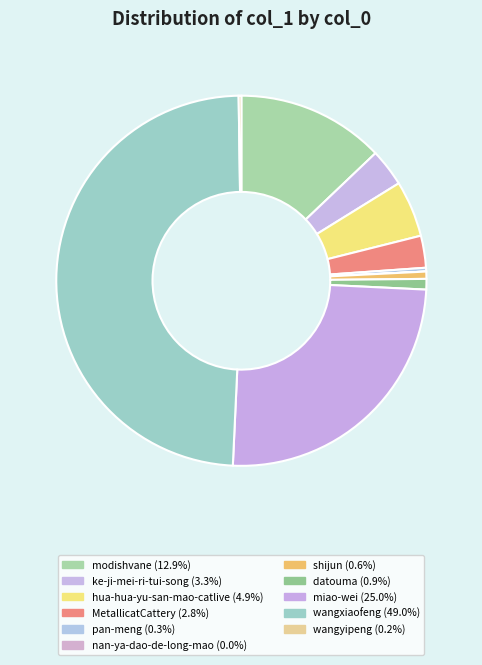

Between miao-wei and nan-ya-dao-de-long-mao, which is larger?

miao-wei